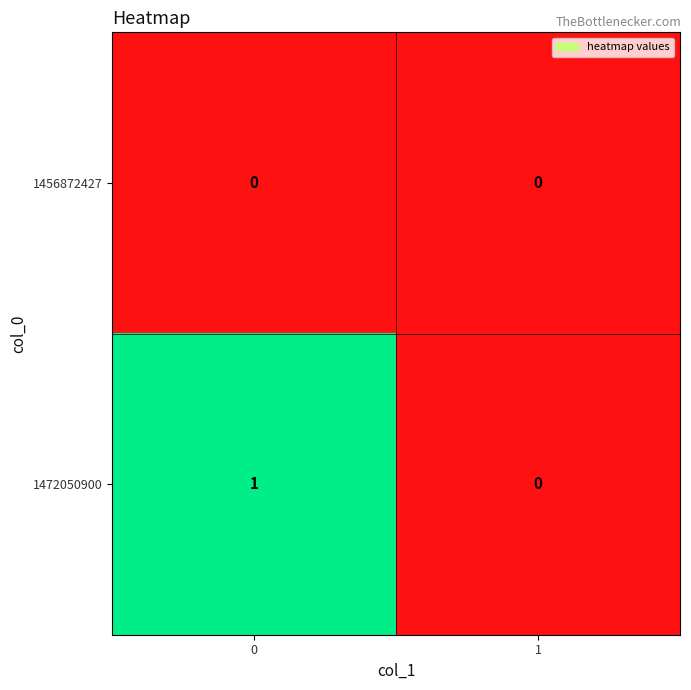

Which series changed the most between 0 and 1?

1472050900